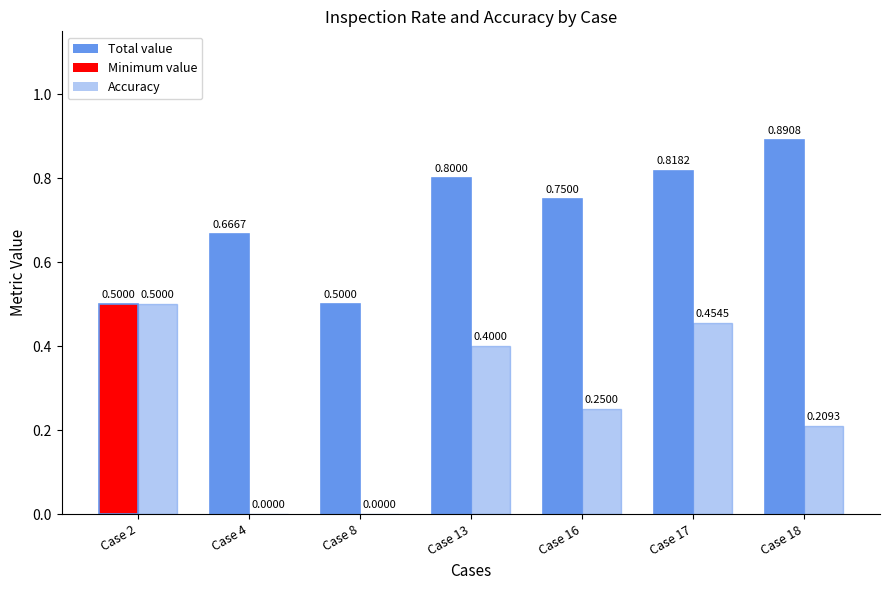

What is the difference between the maximum and second lowest values in the accuracy series?

0.5